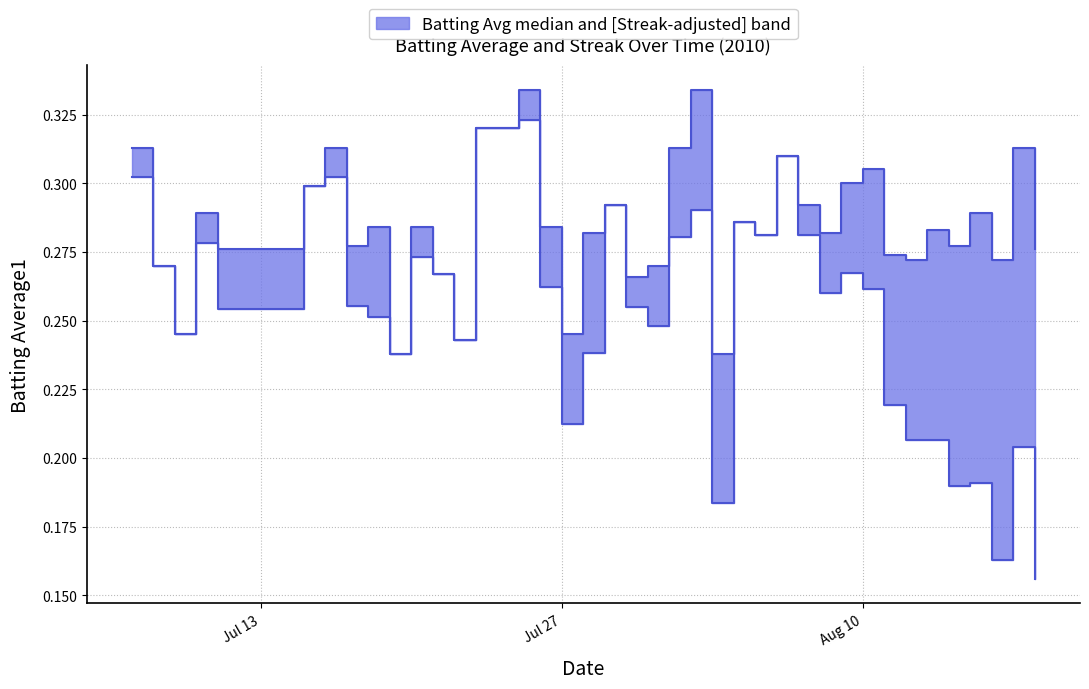

How many lines are shown in the chart?

1